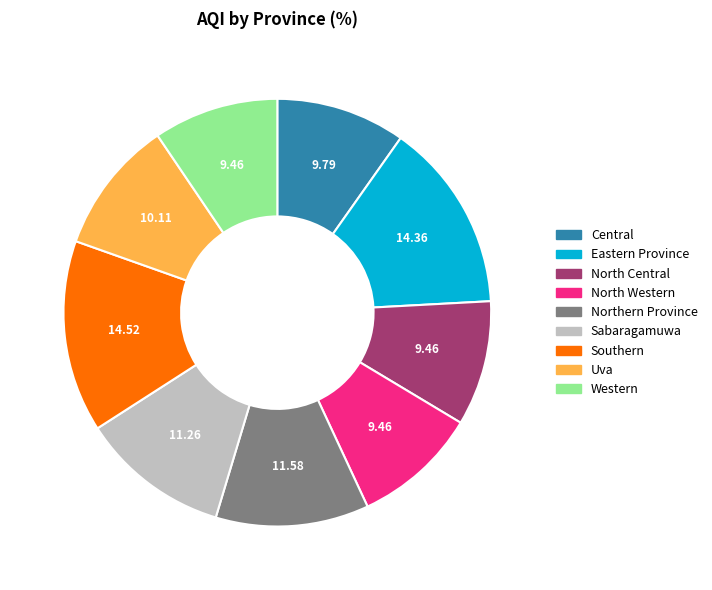

How many slices are in this pie chart?

9